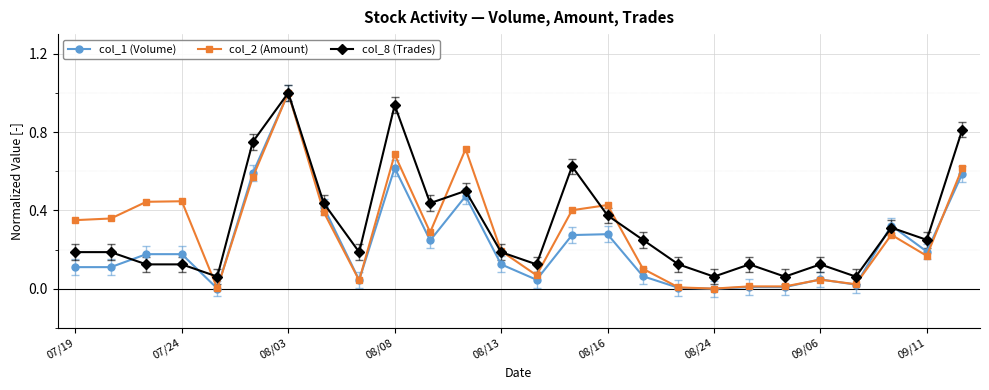

Does the chart display data point markers on the line(s)?

Yes